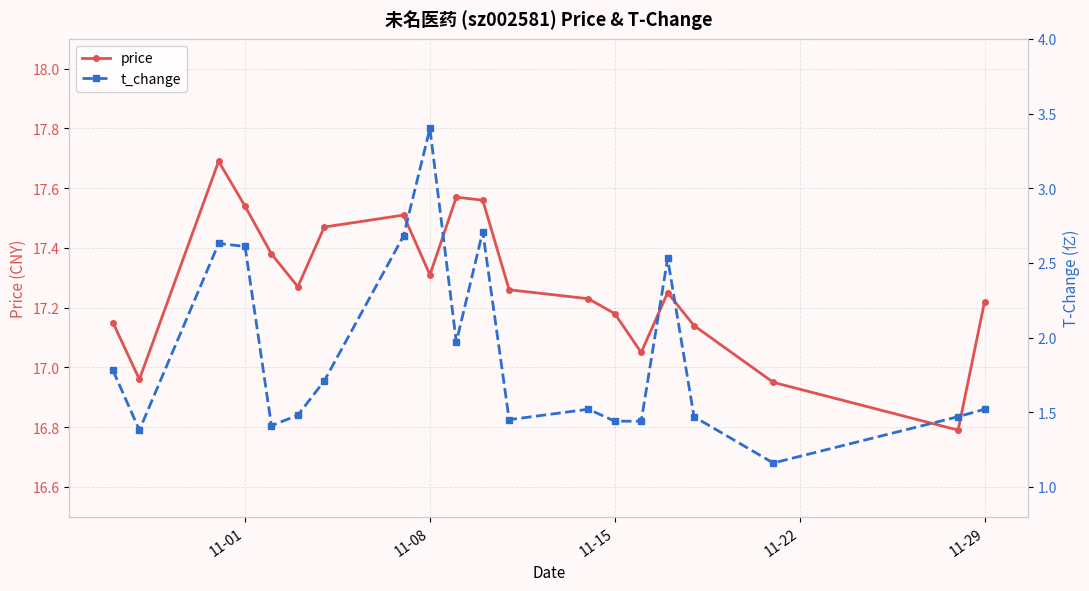

True or false: price has a value of 7.9 at 11-29.

False